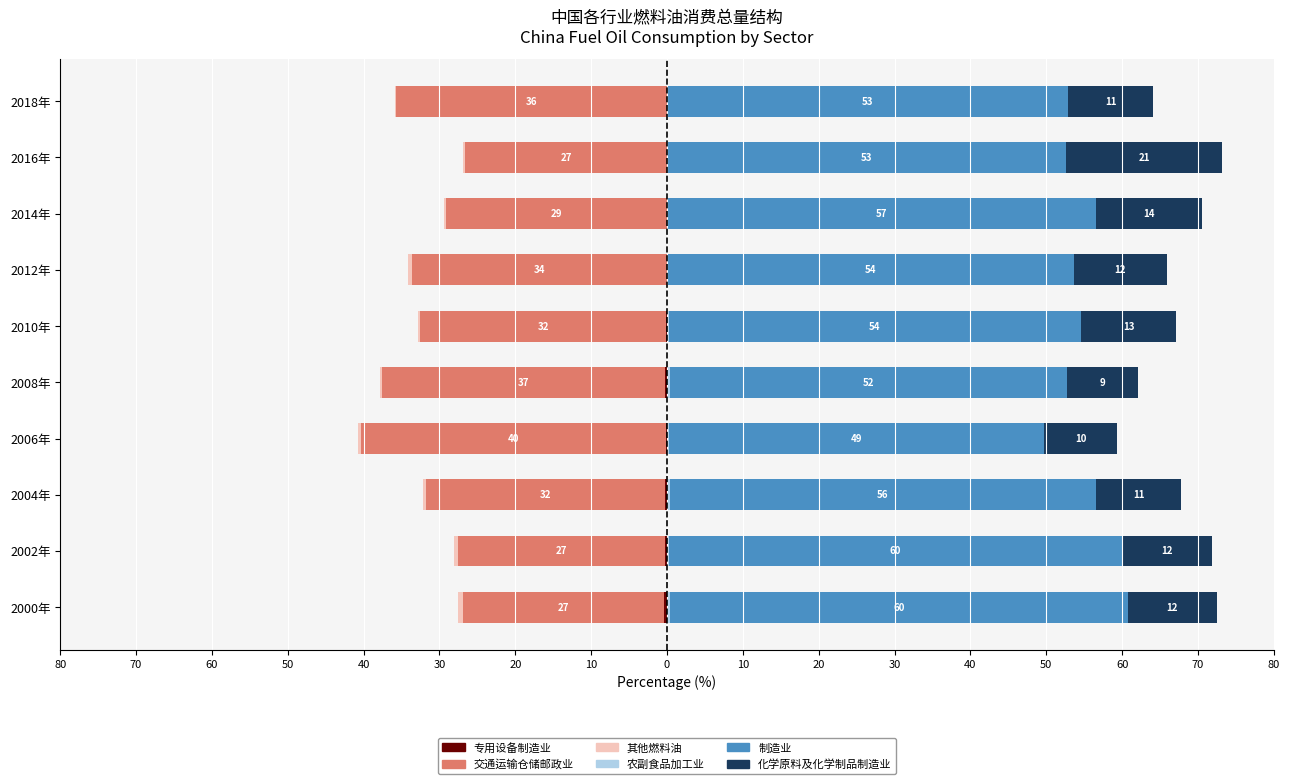

At 2000年, list the series in order from largest to smallest.

制造业, 化学原料及化学制品制造业, 农副食品加工业, 专用设备制造业, 其他燃料油, 交通运输仓储邮政业